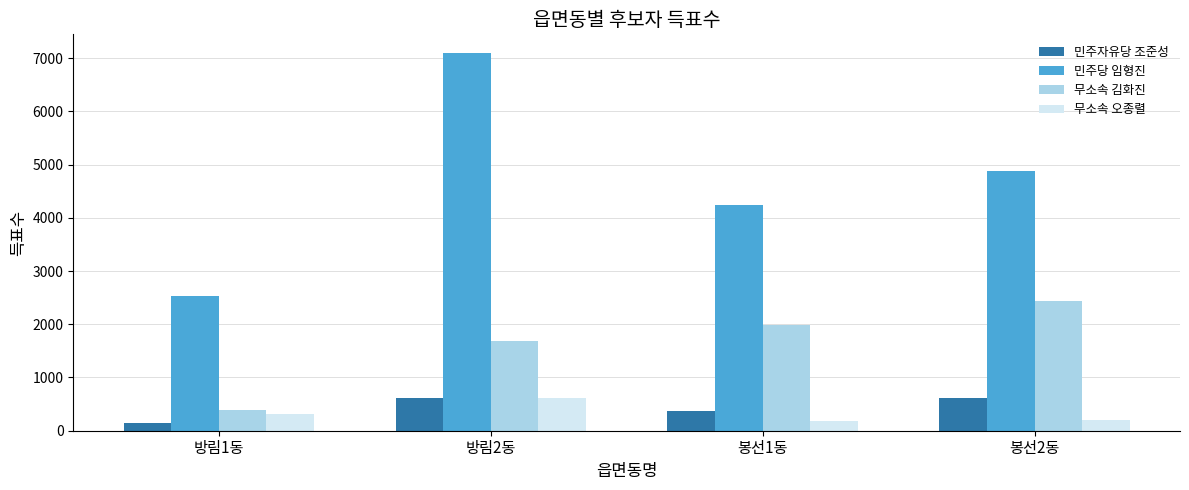

At which category is the sum across all series the highest?

방림2동